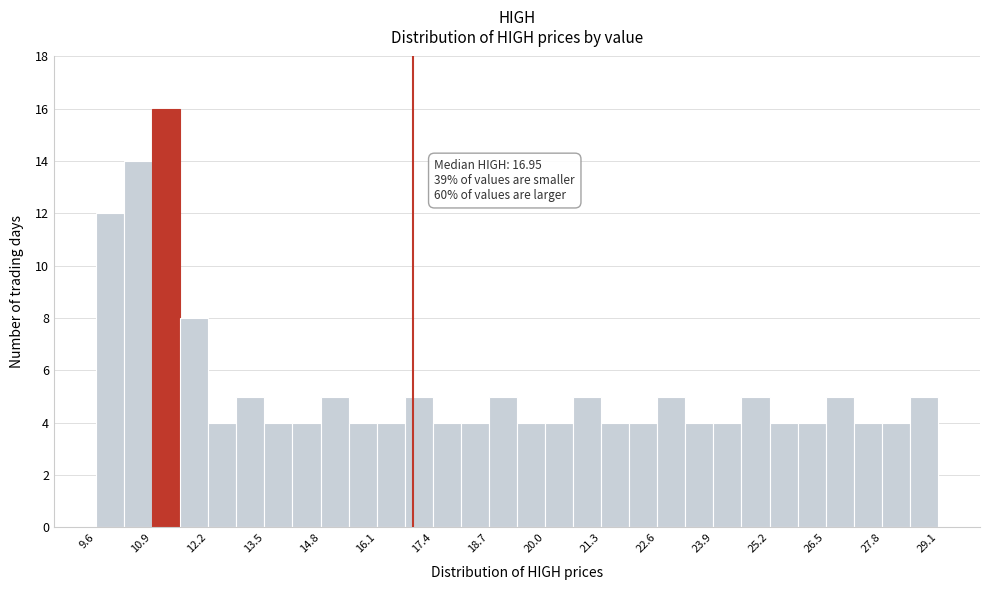

Read against the x-axis, roughly where is the centre of the tallest bar?

11.2